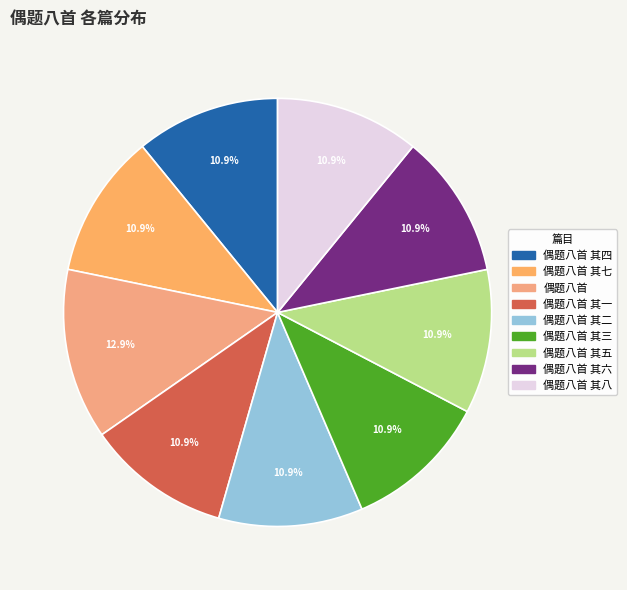

How many segments does this pie chart have?

9